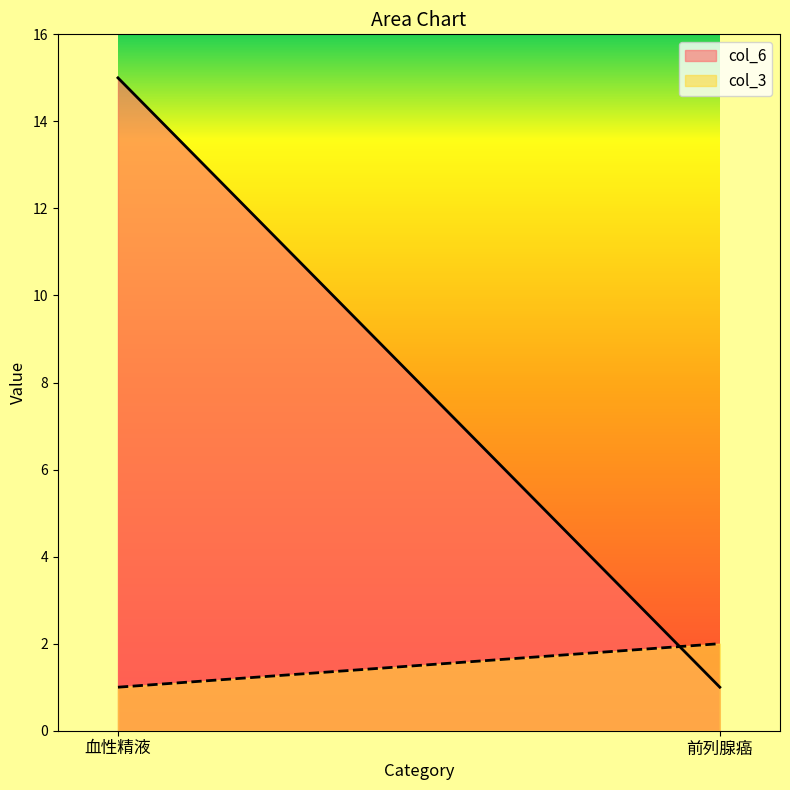

What is the average value of the col_3 series?

2